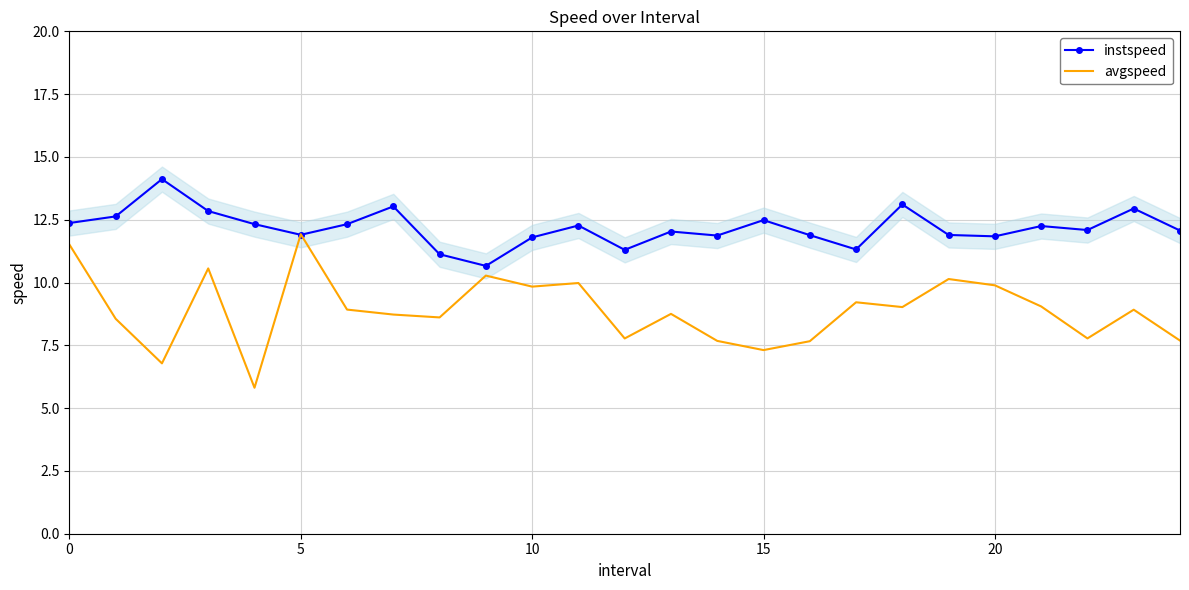

Reading left to right, list all the values displayed in this chart.

instspeed: 12.4	12.6	14.1	12.8	12.3	11.9	12.3	13.0	11.1	10.7	11.8	12.3	11.3	12.0	11.9	12.5	11.9	11.3	13.1	11.9	11.8	12.2	12.1	12.9	12.1
avgspeed: 11.5	8.6	6.8	10.6	5.8	11.9	8.9	8.7	8.6	10.3	9.8	10.0	7.8	8.8	7.7	7.3	7.7	9.2	9.0	10.1	9.9	9.0	7.8	8.9	7.7